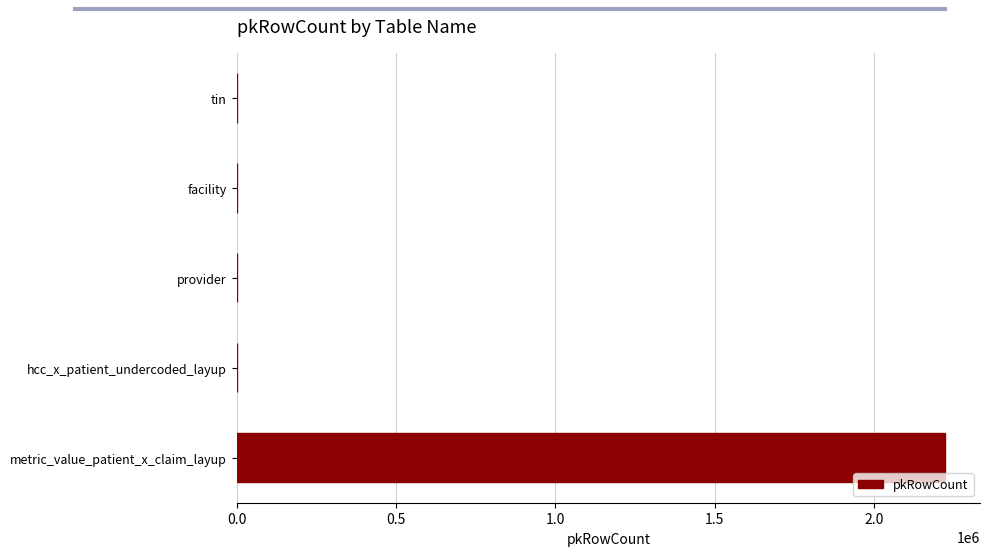

The value at metric_value_patient_x_claim_layup is 1329205. True or false?

False